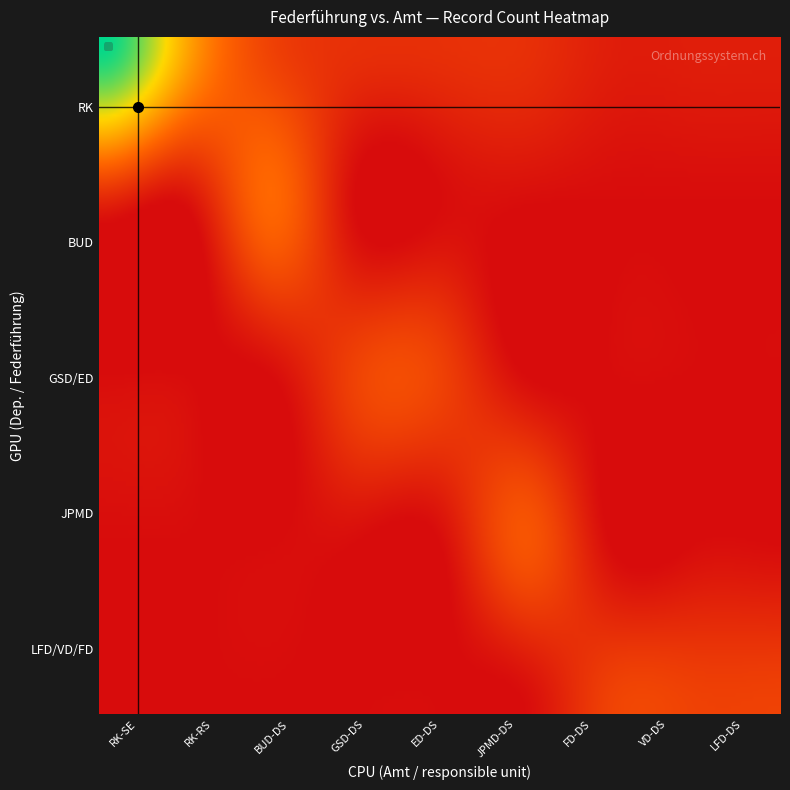

Reading left to right, extract all data points from this chart.

RK: 15	8	3	2	2	2	1	1	1
BUD: 1	0	5	0	0	0	0	0	0
GSD/ED: 0	0	0	3	3	0	0	0	0
JPMD: 0	0	0	0	0	4	0	0	0
LFD/VD/FD: 0	0	0	0	0	0	3	3	3